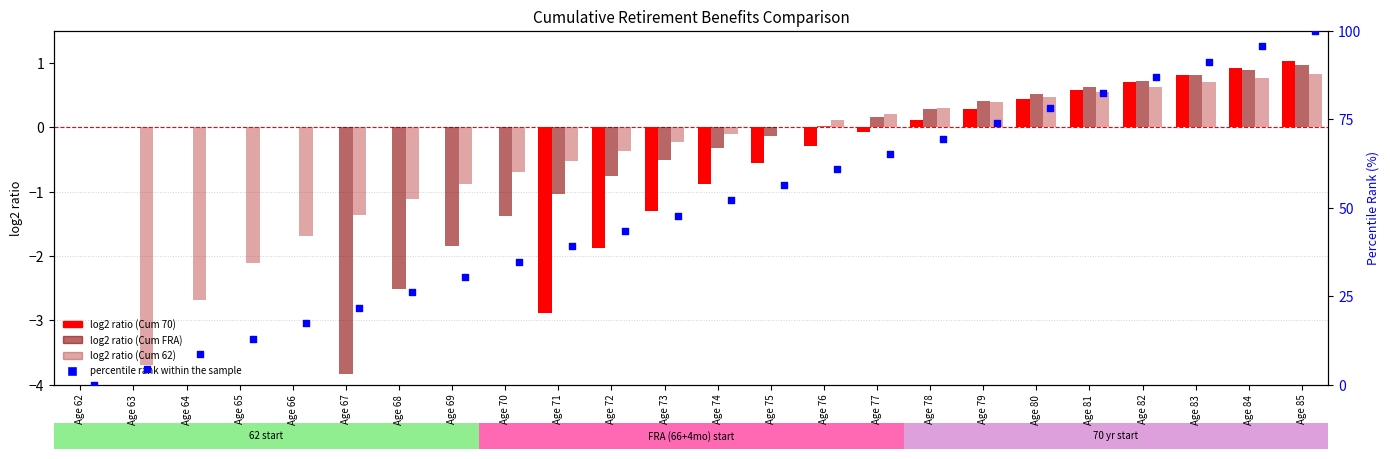

Which series contains the highest Y value?

percentile rank within sample